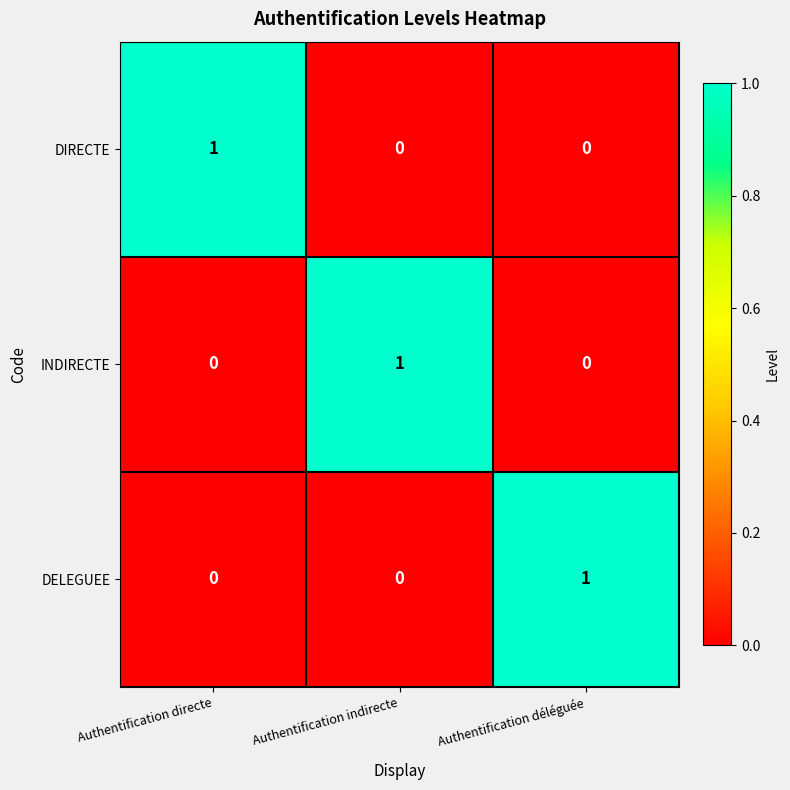

At how many categories does at least one series exceed 0?

3